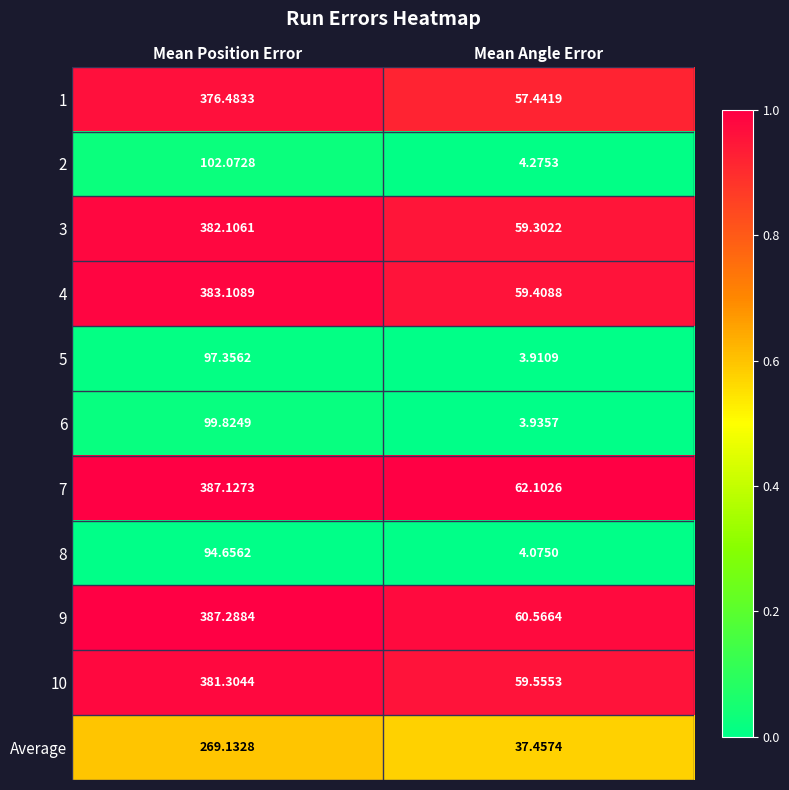

Where is 1 nearest to the value 216?

Mean Angle Error